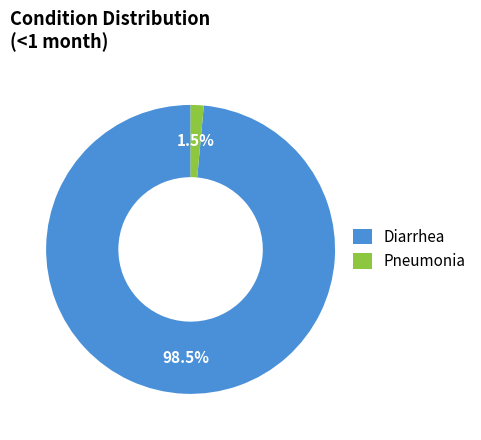

Rank the categories by value from lowest to highest.

Pneumonia, Diarrhea